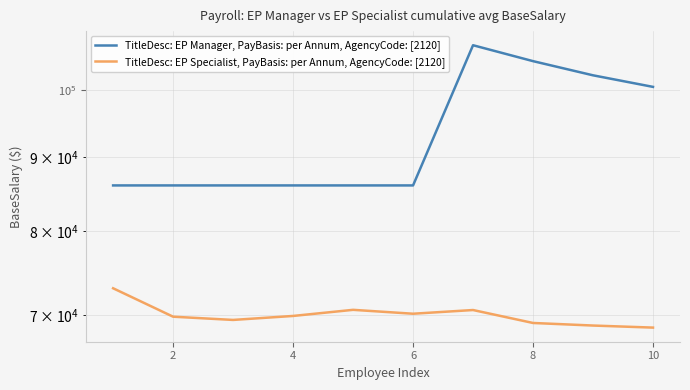

What is the total value across all series at 10?

169197.4